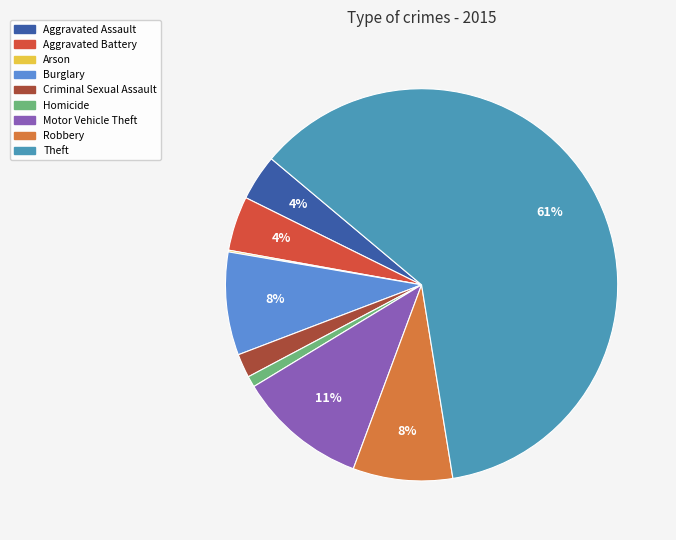

Does any single category account for the majority?

Yes